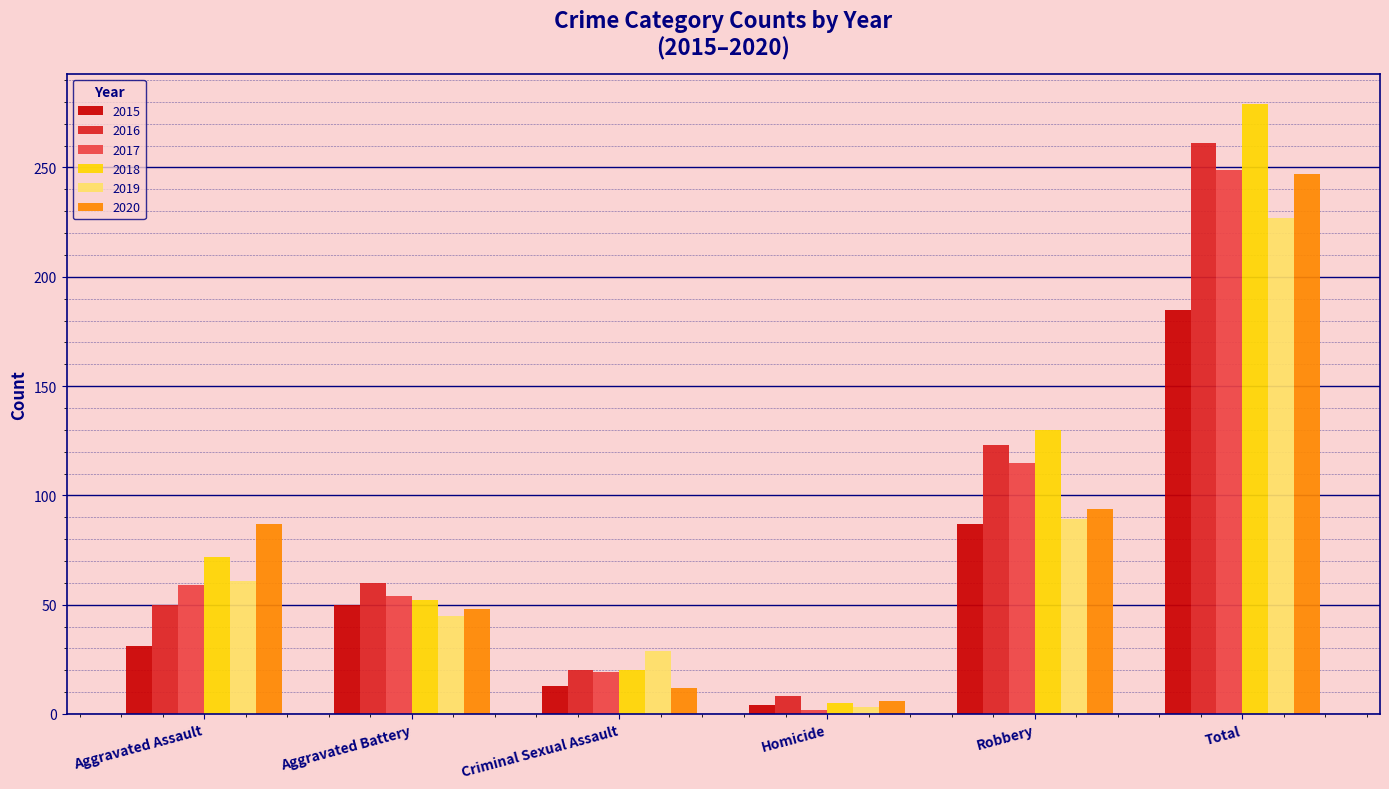

Between Aggravated Assault and Total, which series saw the biggest shift?

2016